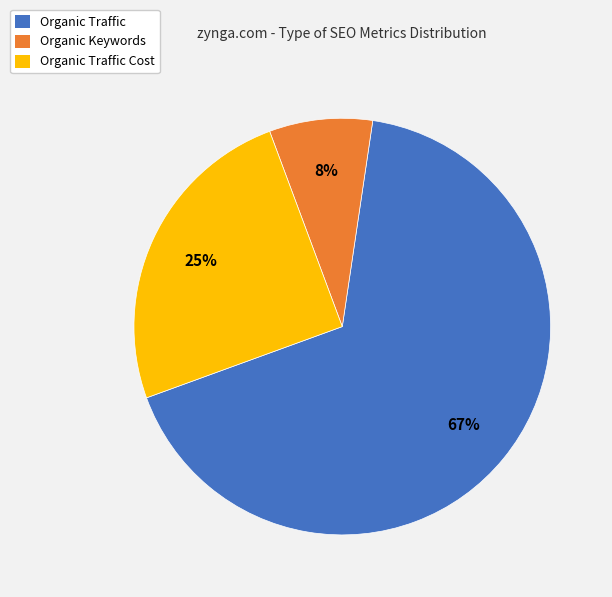

Is there any slice that represents more than half of the pie?

Yes